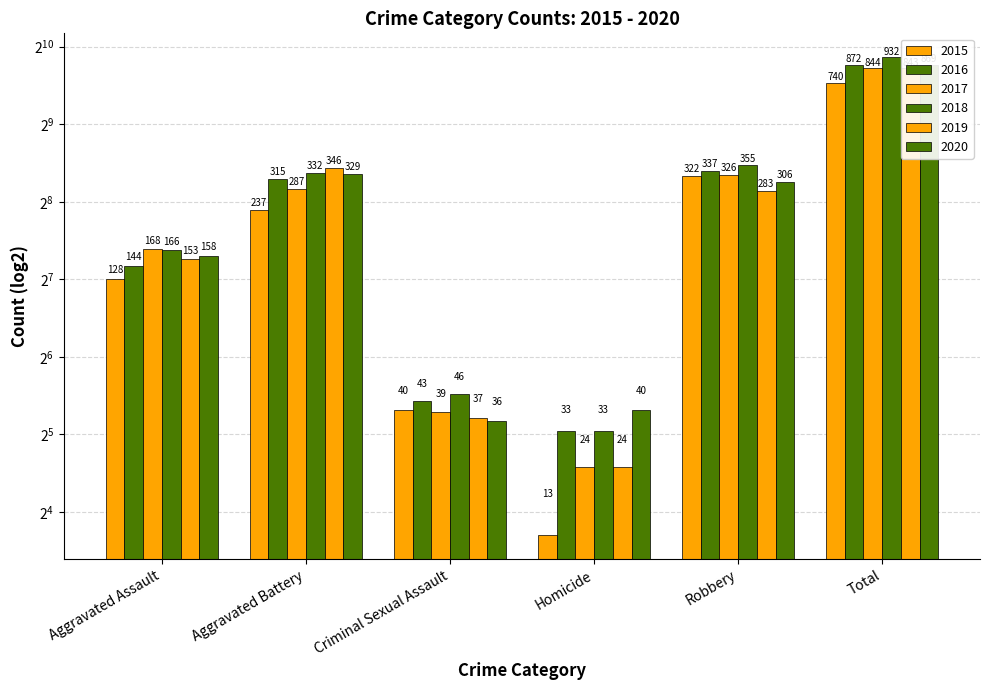

At which category does the chart reach its minimum across all series?

Homicide